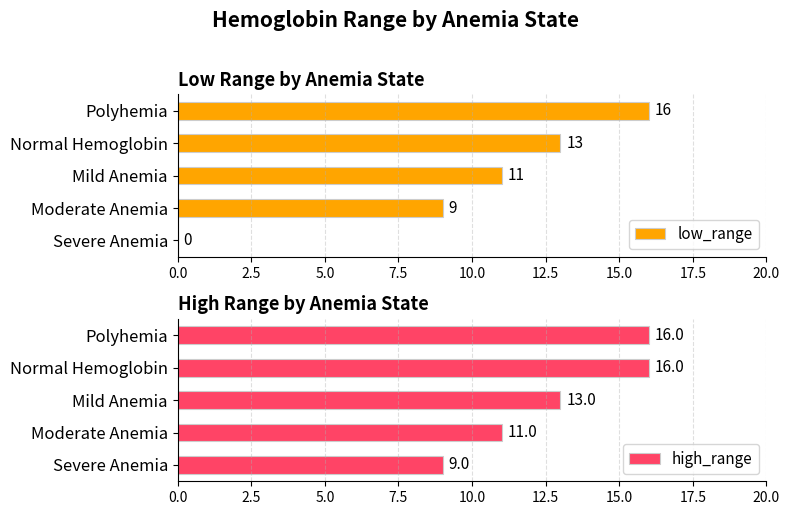

What is the difference between the maximum and minimum values in the low_range series?

16